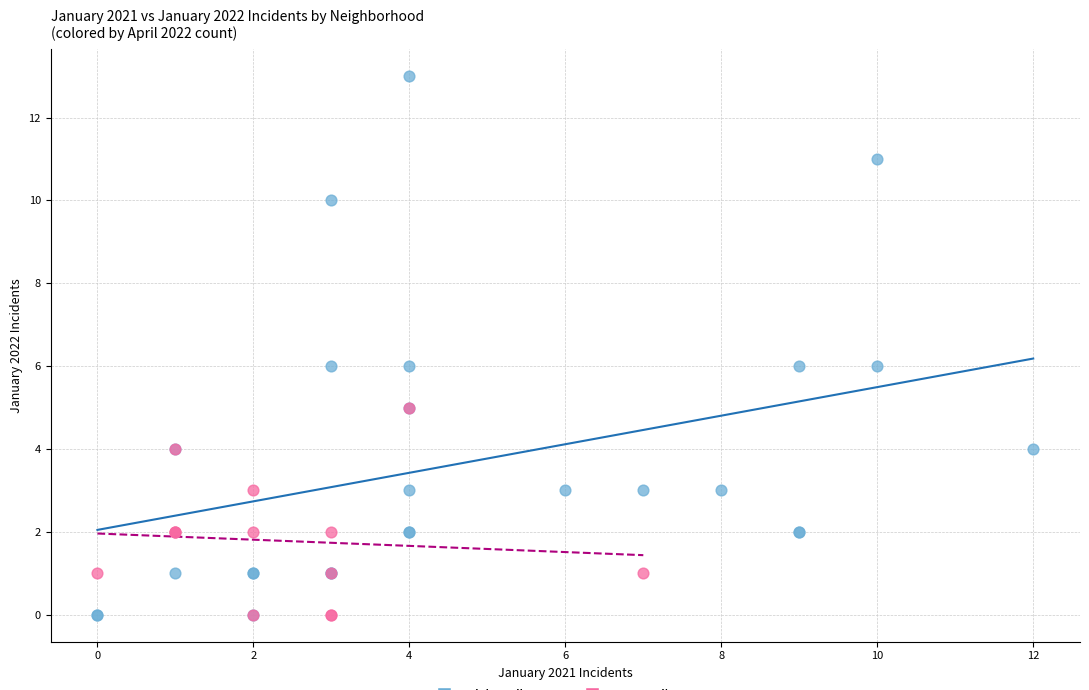

Which series contains the highest Y value?

High April 2022